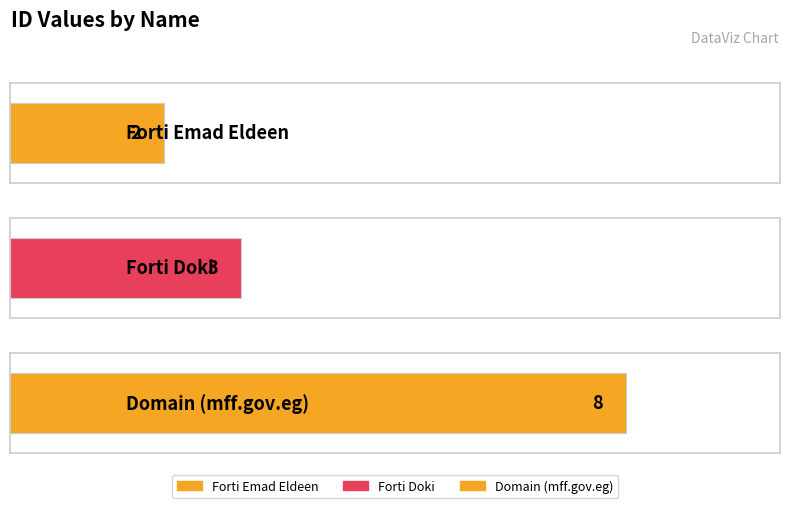

What is the greatest value displayed?

8